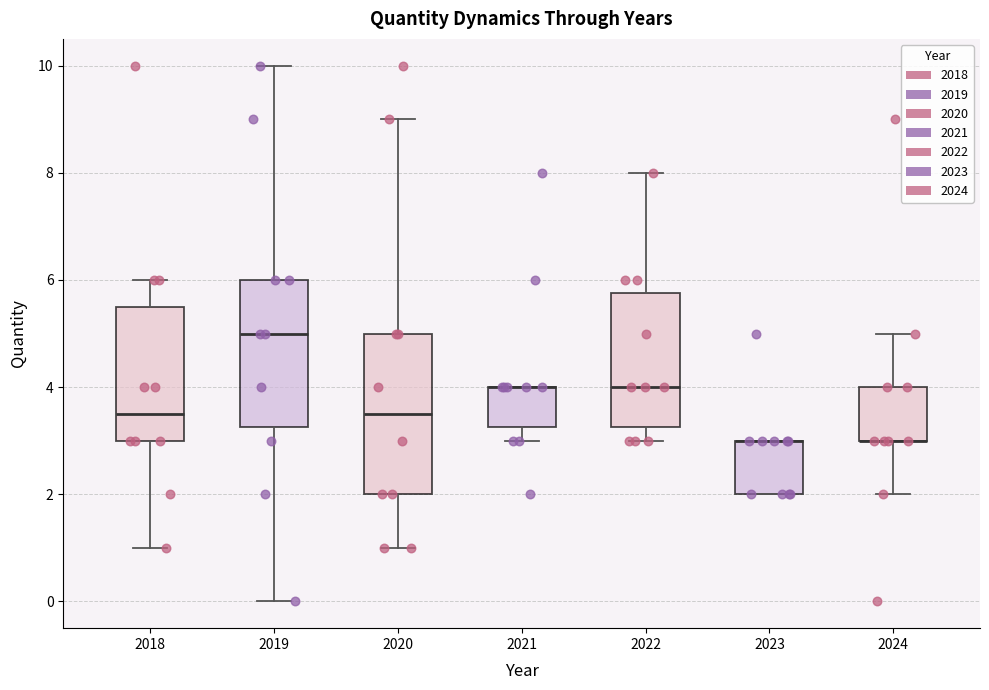

Reading left to right, transcribe this box plot: for each box, give where its median line is, the range the box spans, and where its two whiskers end, as read against the y-axis. The values are not printed on the chart, so give them approximately, as read against the axis.

2018: median 3.6, box 3.0 to 5.6, whiskers 1.0 to 6.0
2019: median 5.0, box 3.2 to 6.0, whiskers 0.0 to 10.0
2020: median 3.6, box 2.0 to 5.0, whiskers 1.0 to 9.0
2021: median 4.0 (drawn on the box's upper edge), box 3.2 to 4.0, whiskers 3.0 to 4.0
2022: median 4.0, box 3.2 to 5.8, whiskers 3.0 to 8.0
2023: median 3.0 (drawn on the box's upper edge), box 2.0 to 3.0, whiskers 2.0 to 3.0
2024: median 3.0 (drawn on the box's lower edge), box 3.0 to 4.0, whiskers 2.0 to 5.0